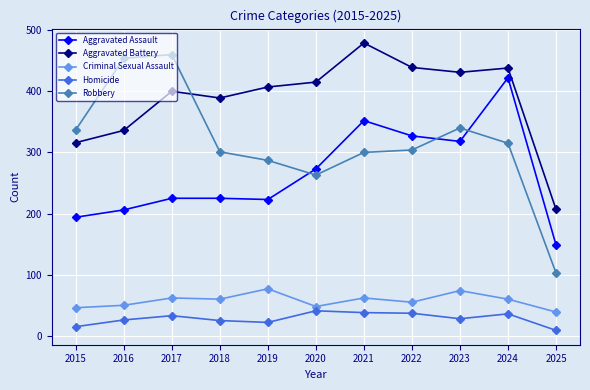

Which series has the largest total across all categories?

Aggravated Battery